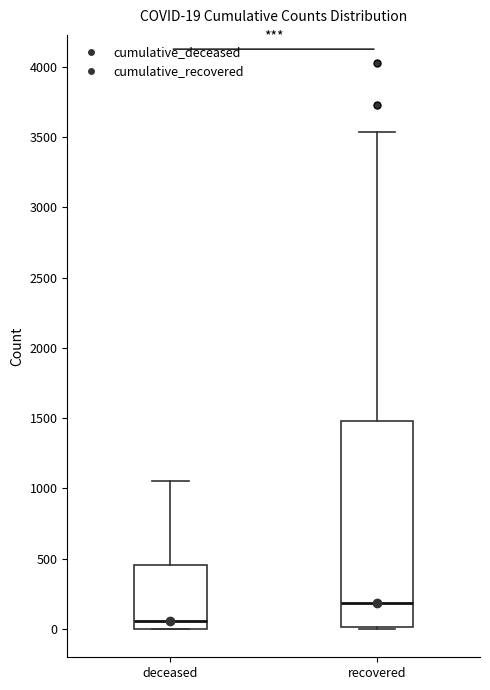

Which box has the lowest median line?

deceased